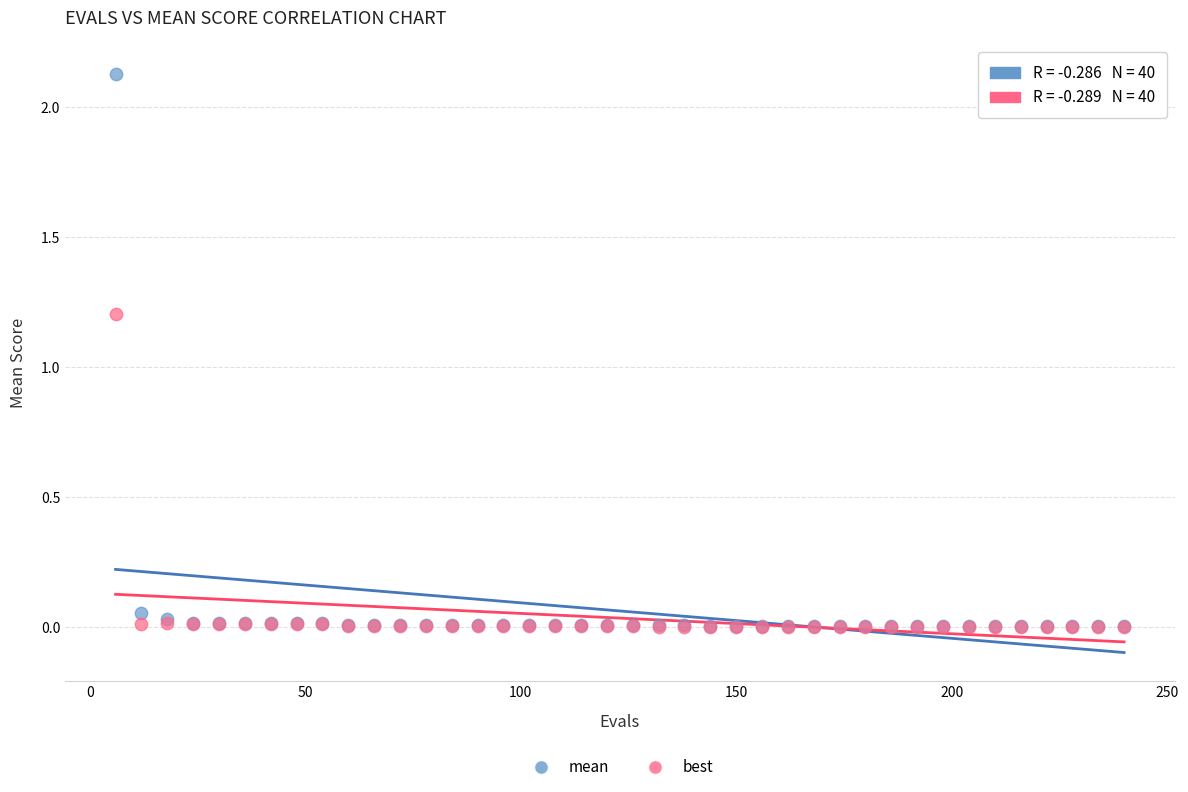

What are all the series names shown in the legend?

mean, best